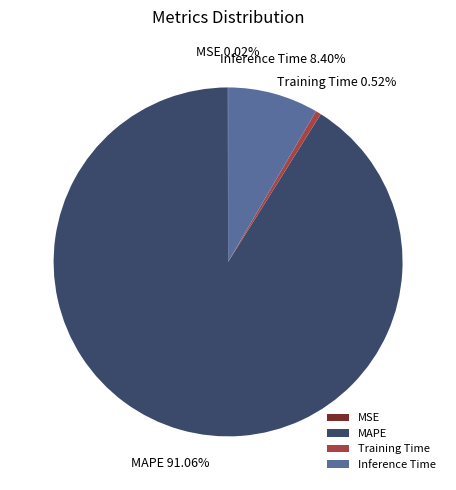

To the nearest percent, what percentage of the pie is Inference Time?

8%